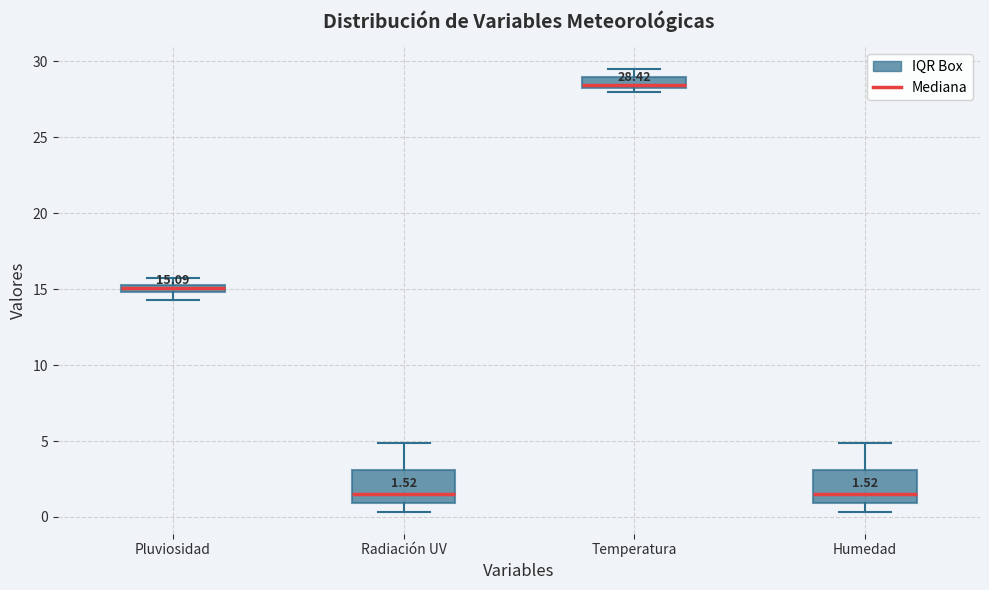

Which box's median line is the highest?

Temperatura